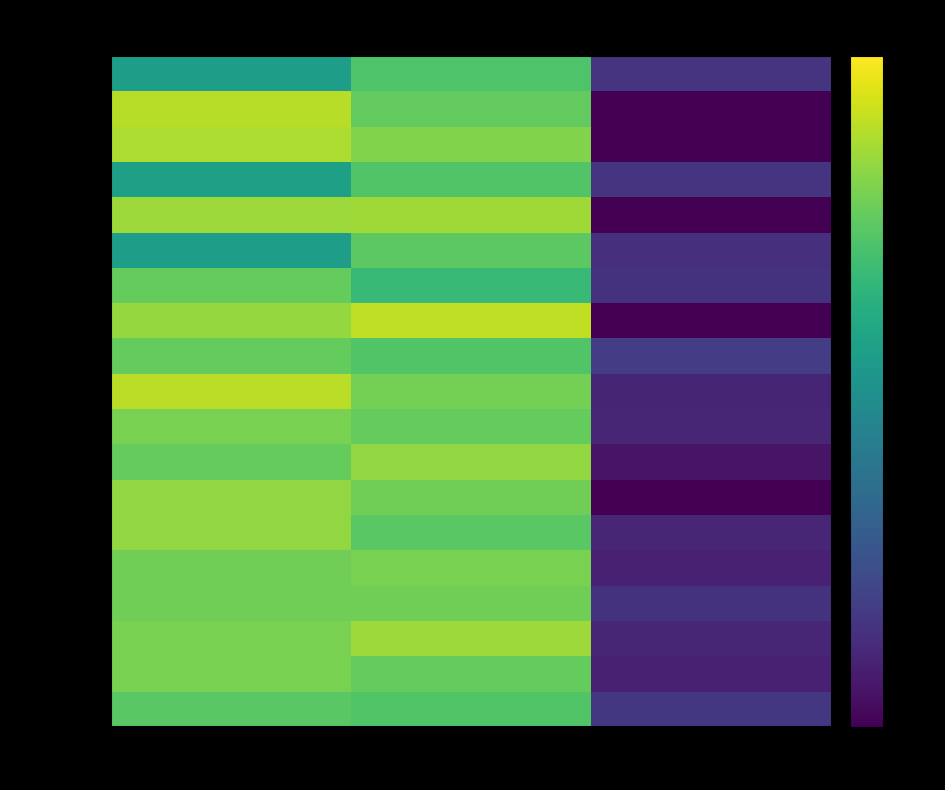

Which series changed the most between Clinton and Johnson?

Ipsos Aug19